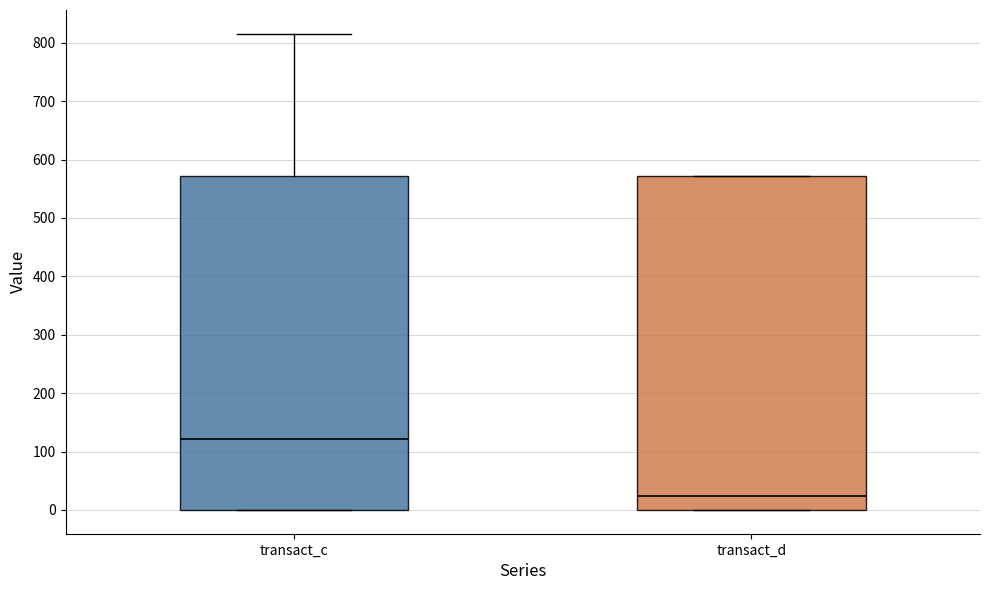

Where does the median line of the box for transact_c sit on the y-axis? The values are not printed on the chart, so give them approximately, as read against the axis.

120